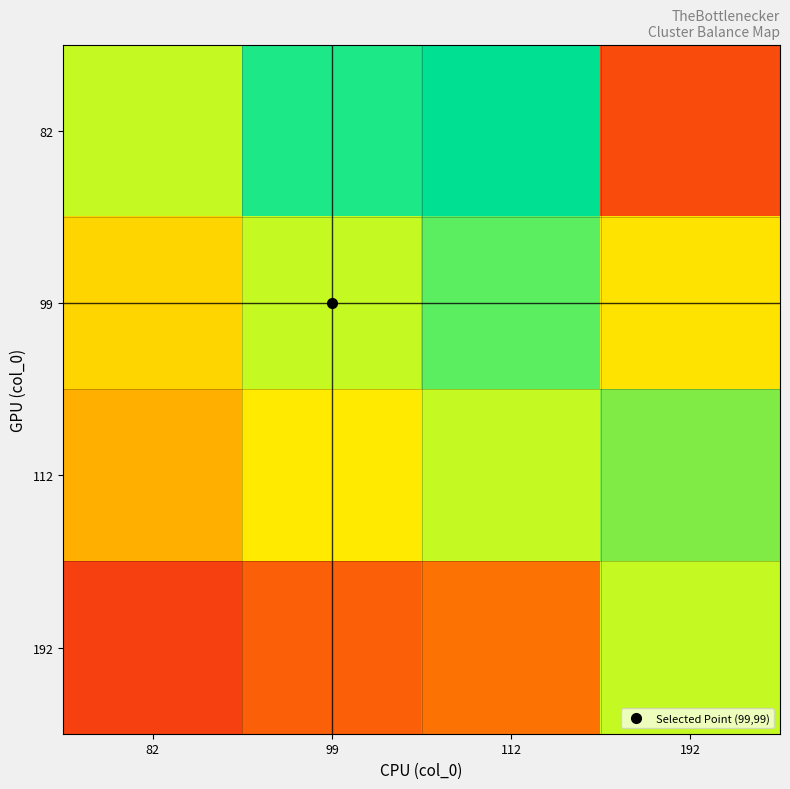

Reading left to right, extract all data points from this chart.

82: 82=1.0	99=1.2	112=1.4	192=2.3
99: 82=0.8	99=1.0	112=1.1	192=1.9
112: 82=0.7	99=0.9	112=1.0	192=1.7
192: 82=0.4	99=0.5	112=0.6	192=1.0